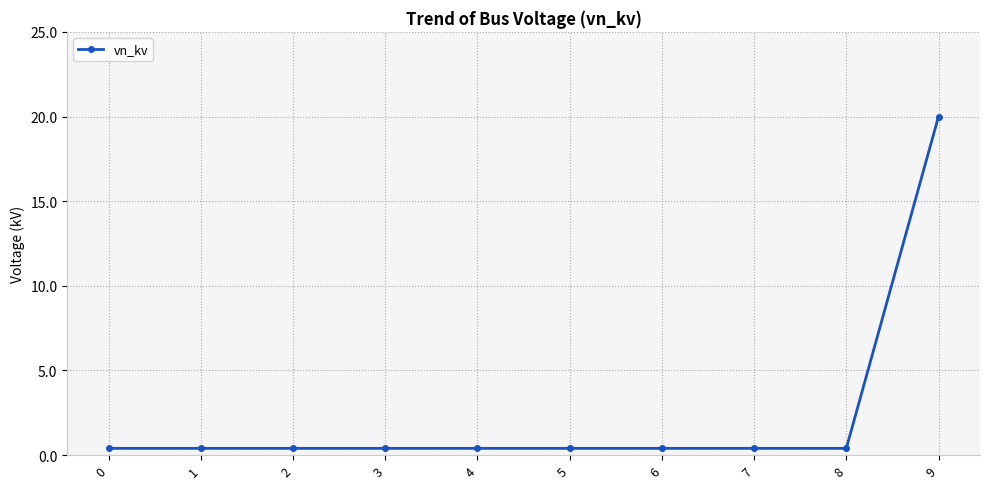

True or false: the data shows 0.4 at 1.

True